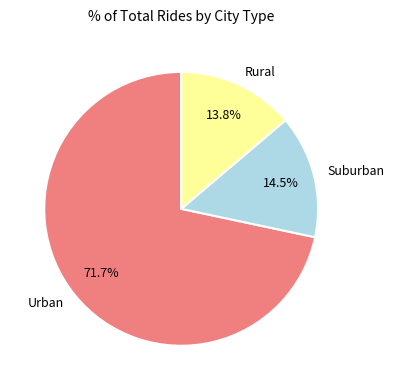

Which category accounts for the majority?

Urban